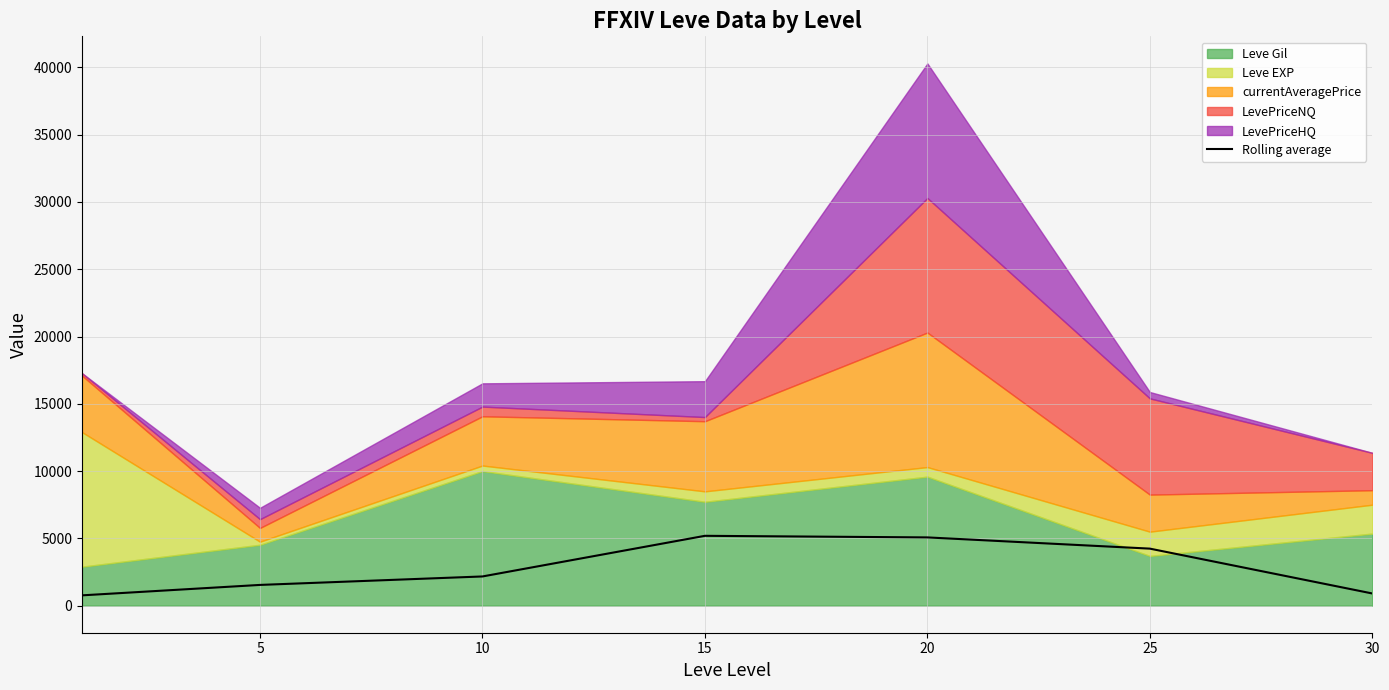

What is the highest value of the Rolling average series?

5187.7